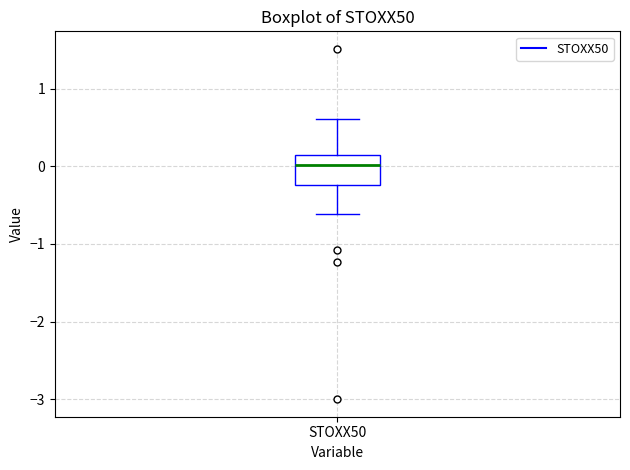

Where does the lower whisker of the box for STOXX50 end on the y-axis? The values are not printed on the chart, so give them approximately, as read against the axis.

-0.6